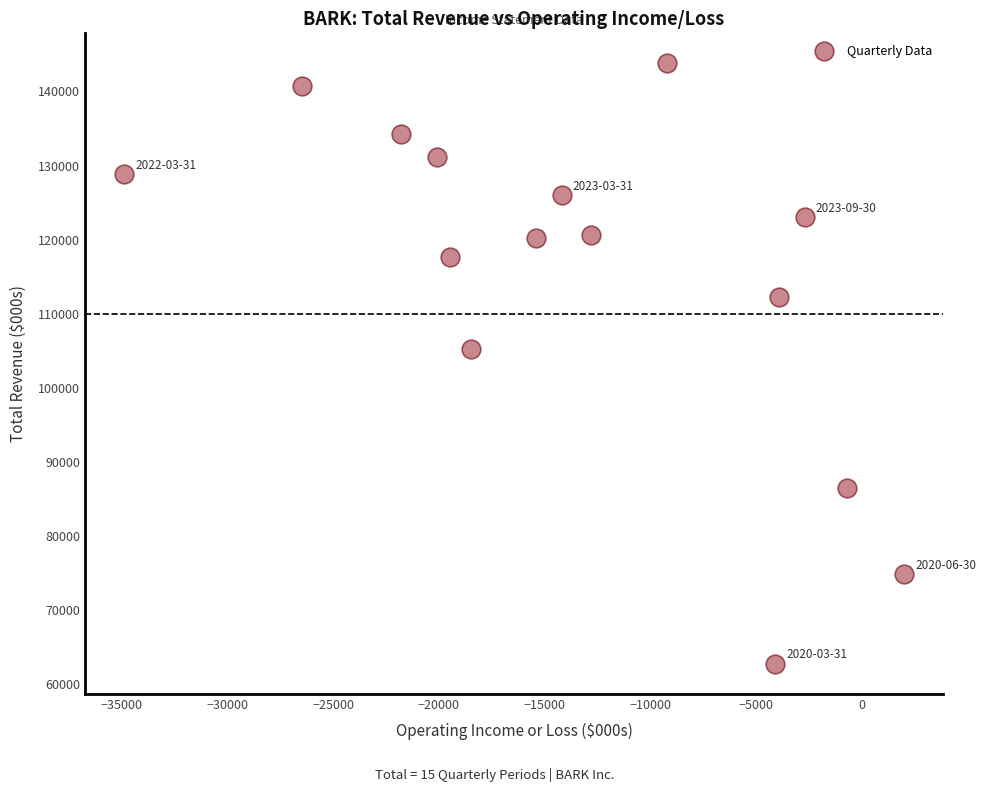

What Y value in the scatter plot is closest to 103250?

105200